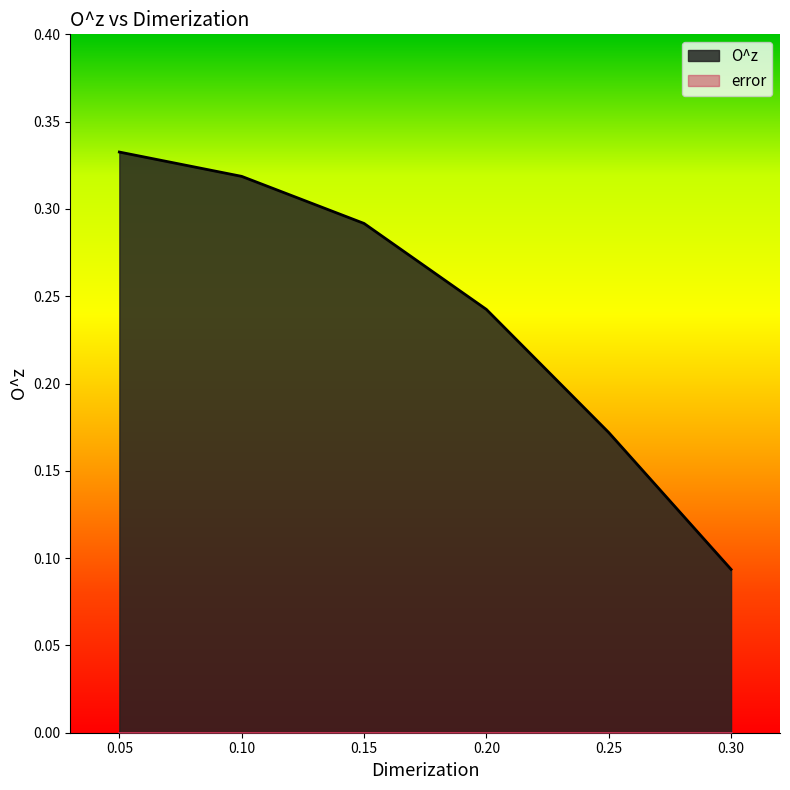

What is the label of the 5th point from the right?

0.1